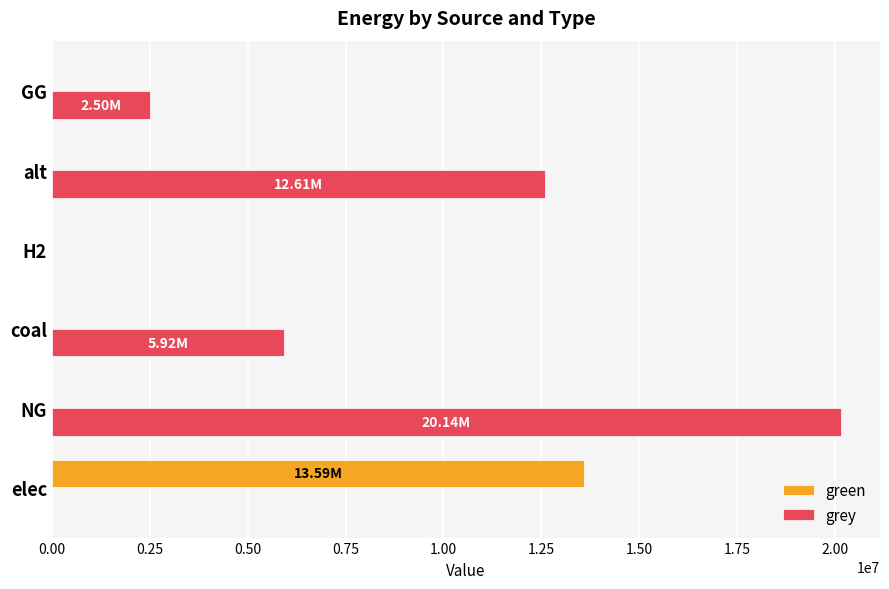

At which category is the sum across all series the highest?

NG